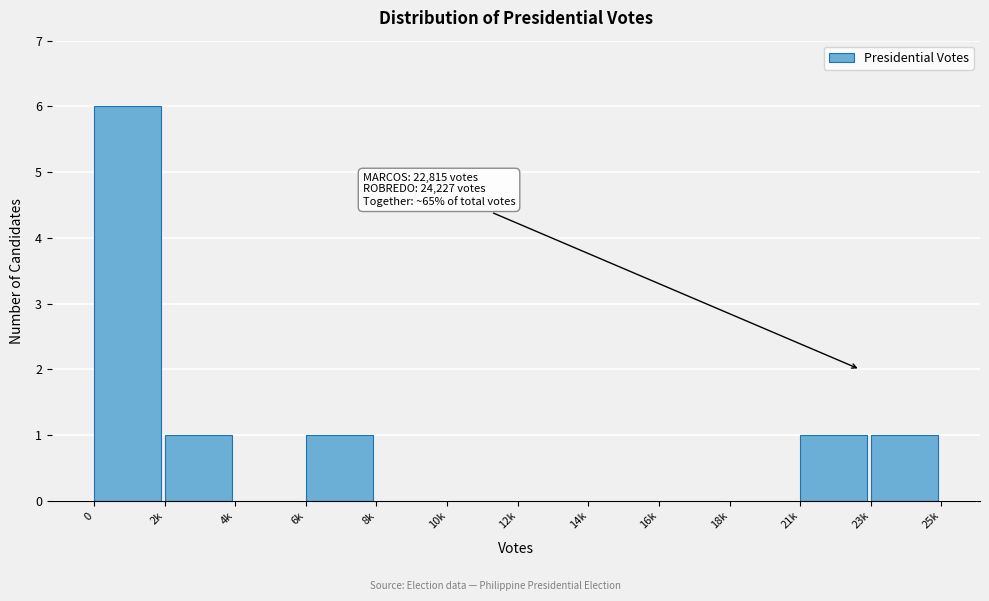

Reading left to right, what are all the values shown in this chart?

0=6	2k=1	4k=0	6k=1	8k=0	10k=0	12k=0	14k=0	16k=0	18k=0	21k=1	23k=1